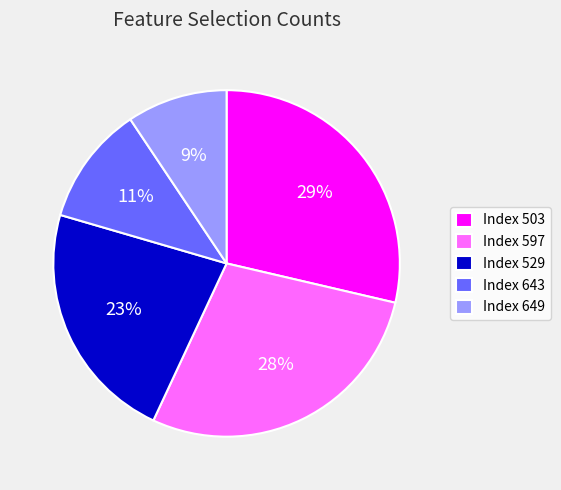

Is the sum of Index 529 and Index 597 greater than half?

Yes